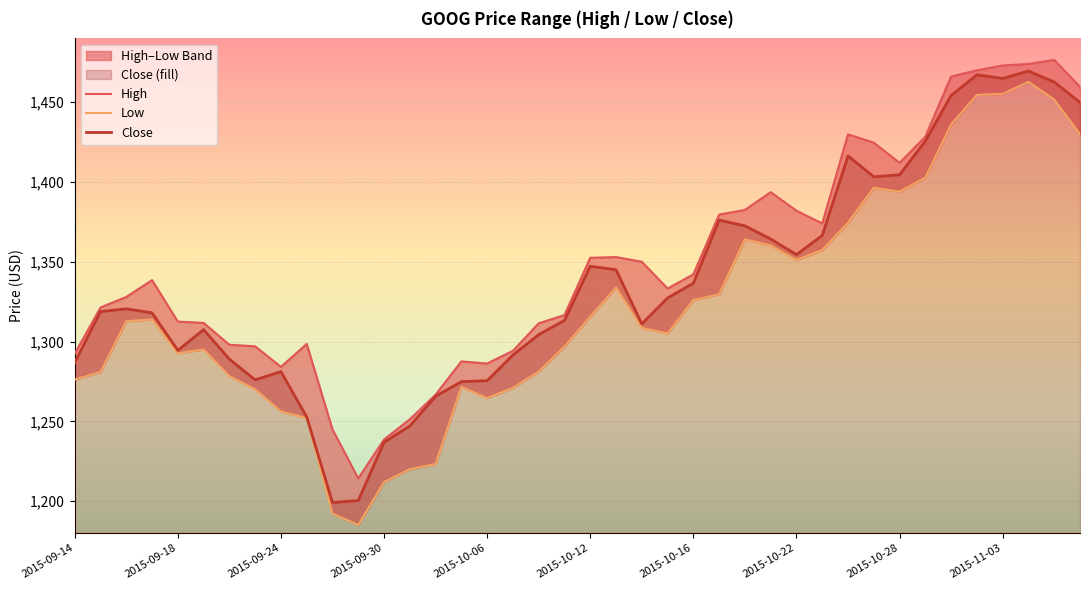

Rank the series by their maximum value, from highest to lowest.

High, Close, Low